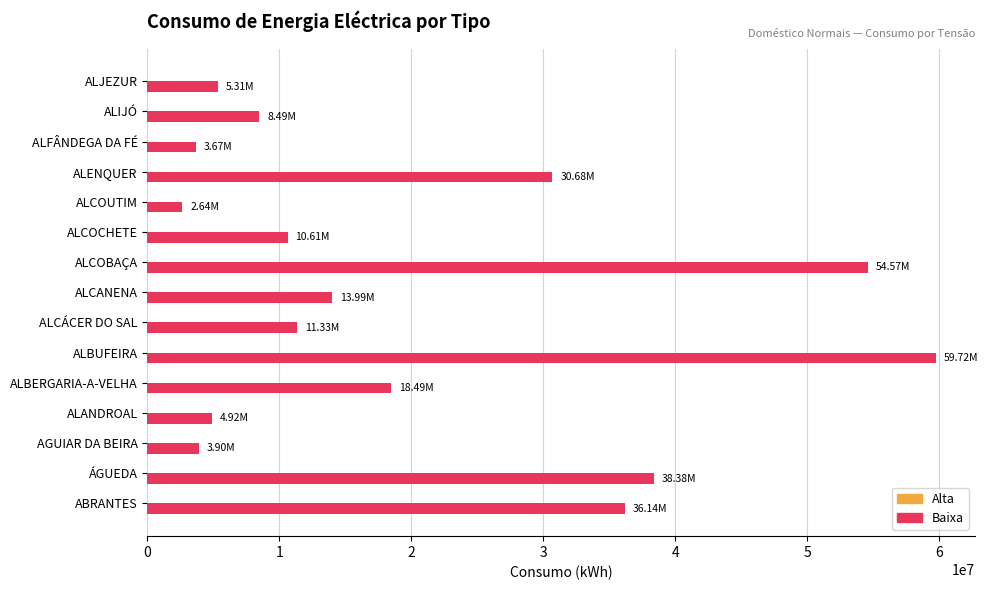

What is the difference between the values at ALBUFEIRA and ALENQUER?

29034349